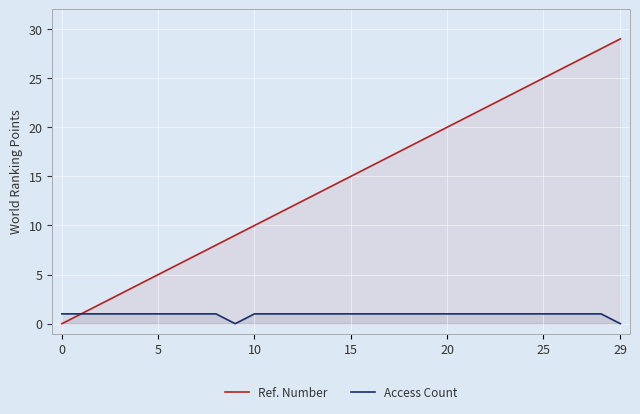

Where is Ref. Number nearest to the value 14?

14